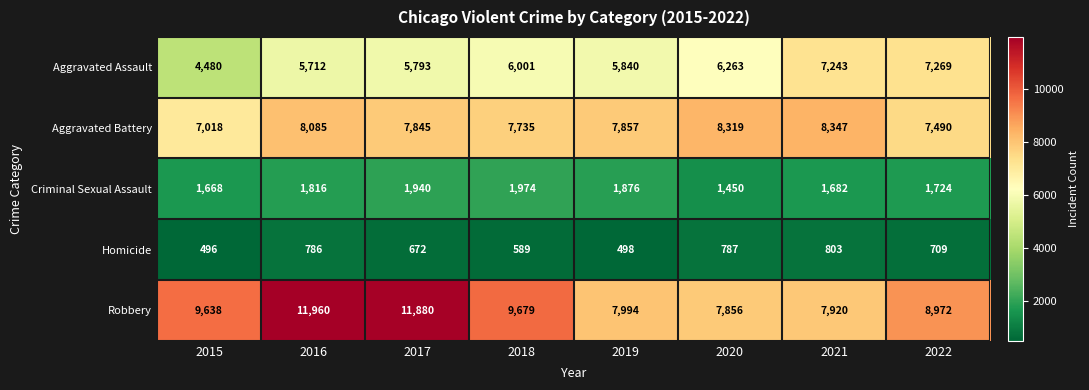

At how many categories does at least one series exceed 4837?

8